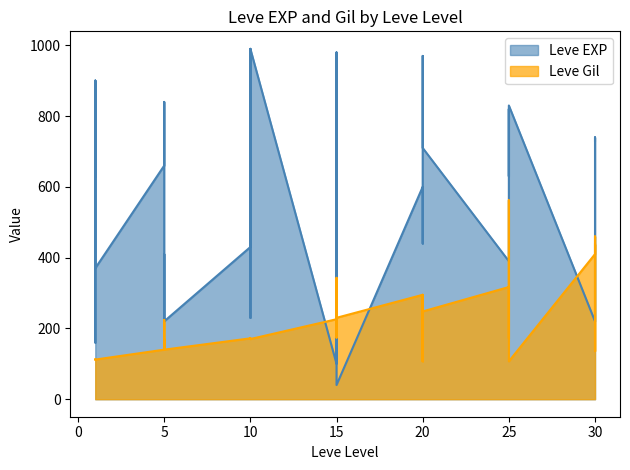

What is the lowest value of the Leve Gil series?

107